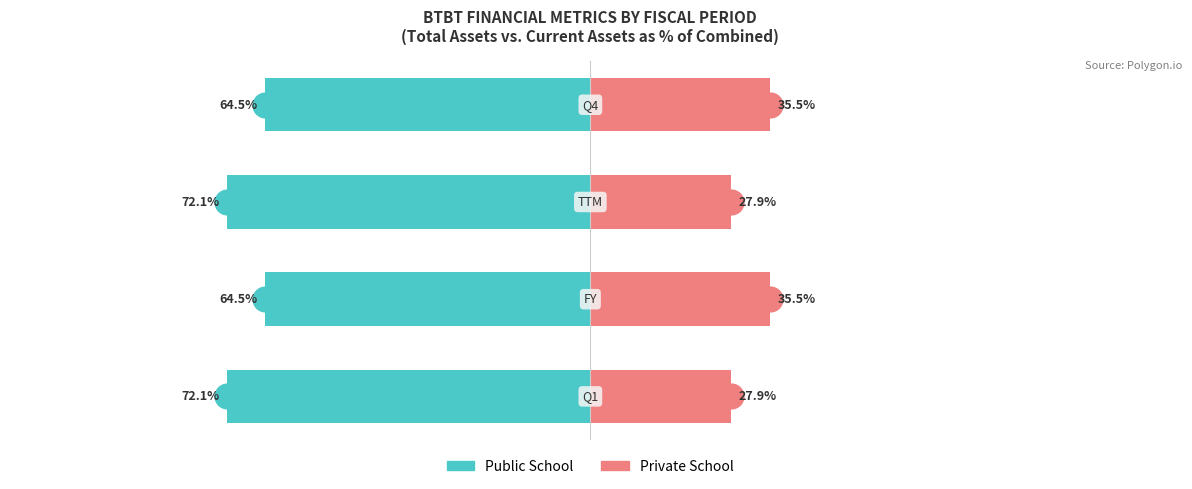

Reading left to right, what are all the values shown in this chart?

Public School: -72.1	-64.5	-72.1	-64.5
Private School: 27.9	35.5	27.9	35.5